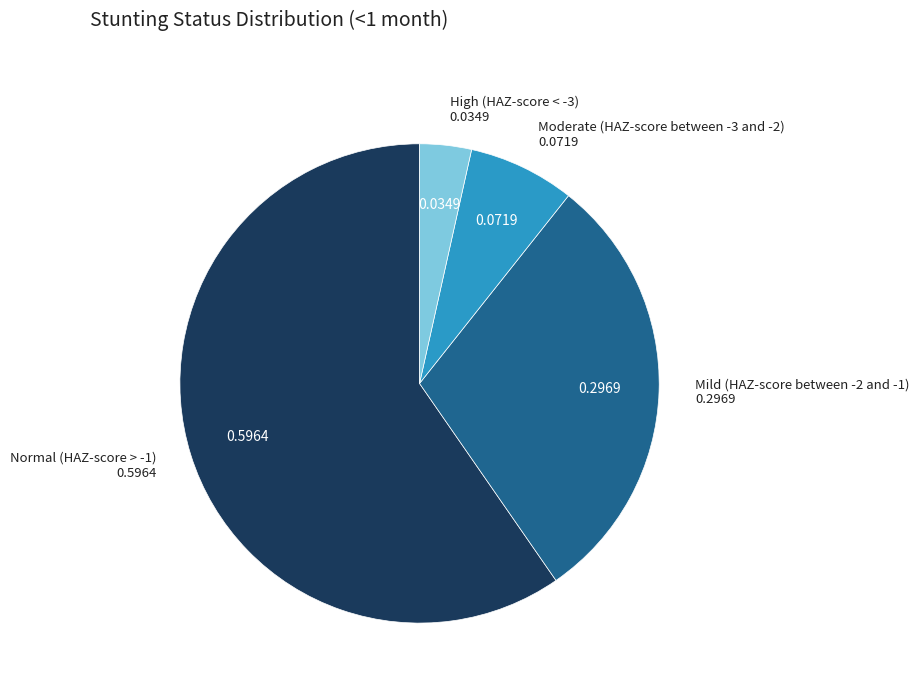

Is there any slice that represents more than half of the pie?

Yes